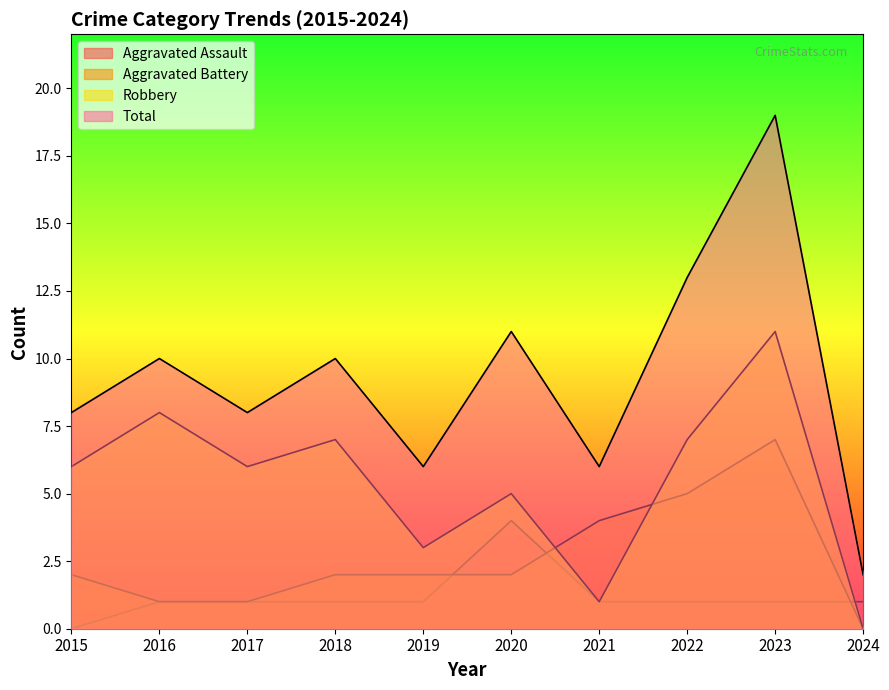

Is it true that Aggravated Assault equals 1 at 2023?

True